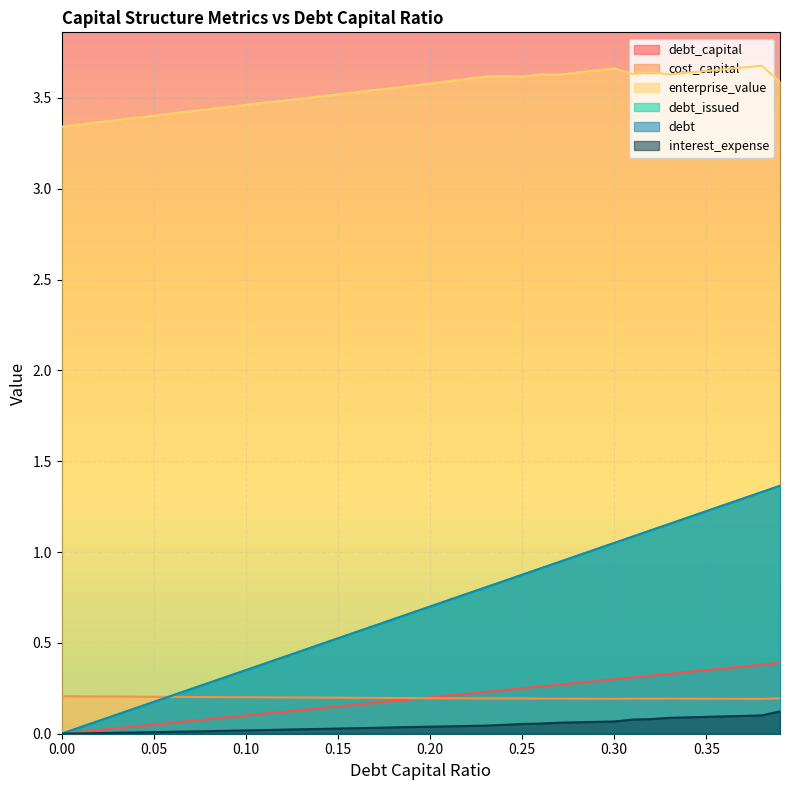

Between 0.18 and 0.3, which is larger?

0.3